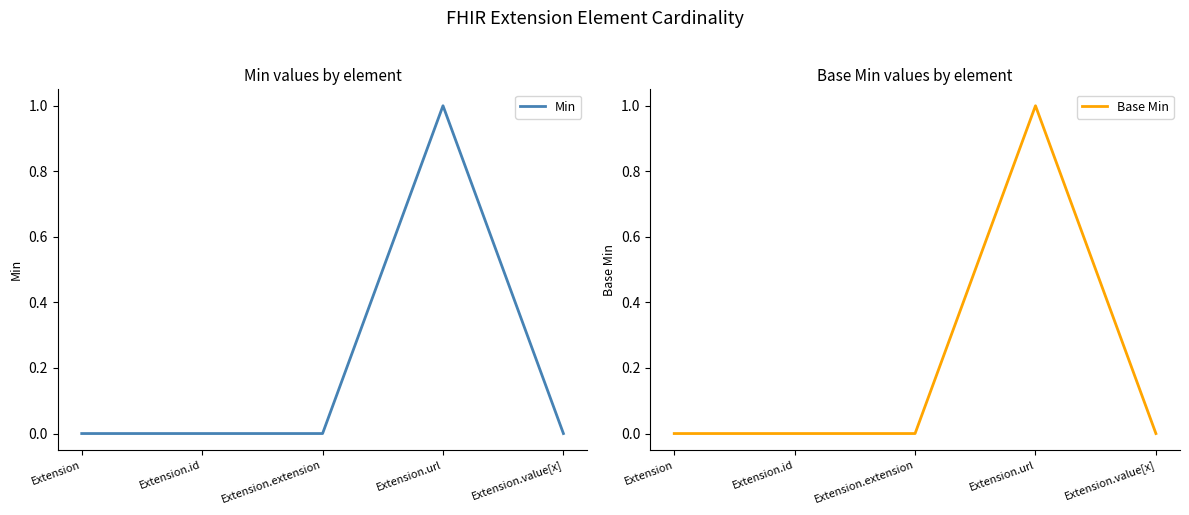

True or false: Min and Base Min intersect in this chart.

False